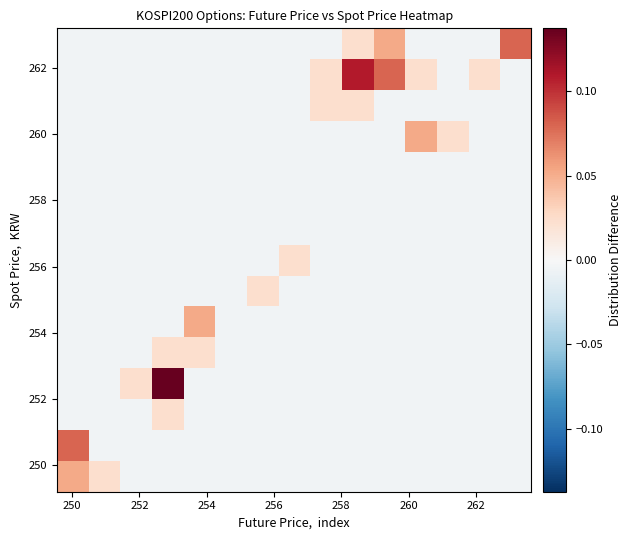

At how many categories does at least one series exceed 0?

14